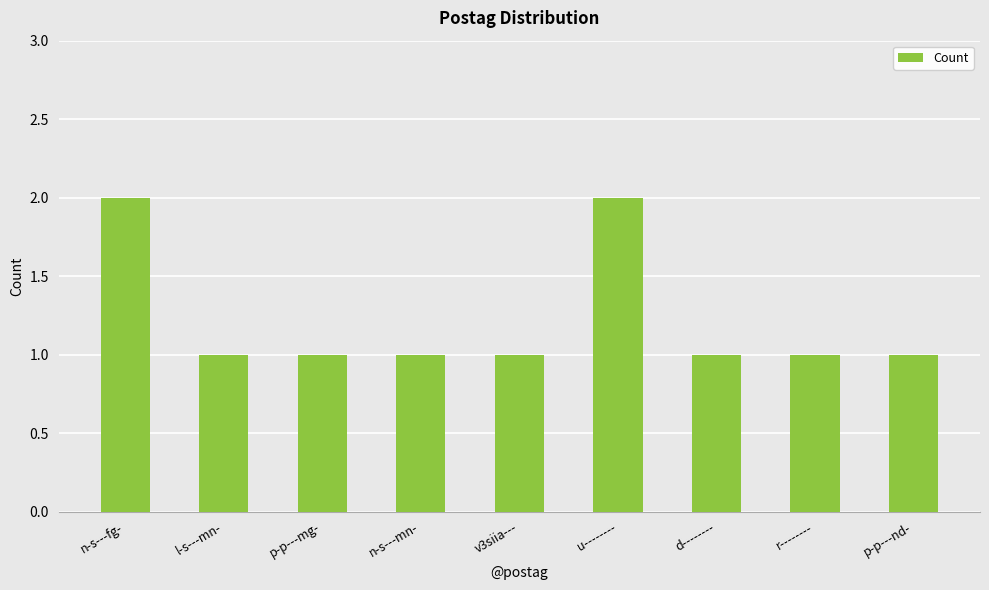

What is the value of the 9th bar from the left?

1